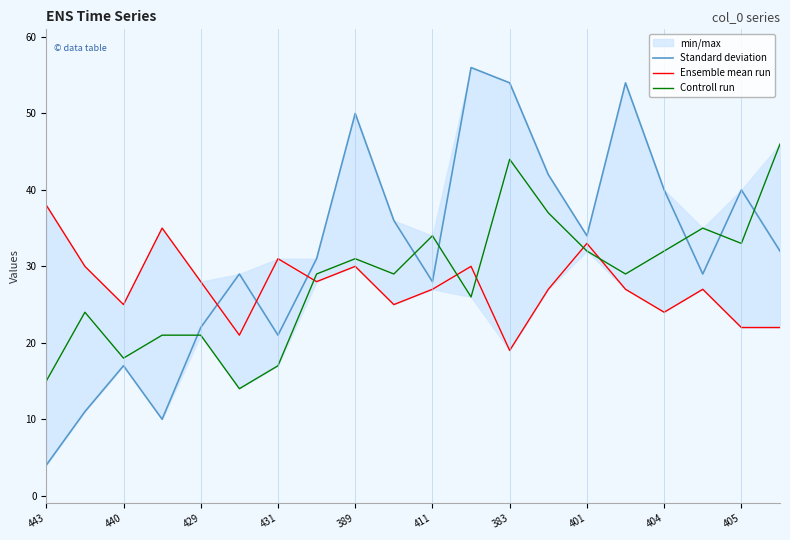

The Ensemble mean run series shows 25 at 443. True or false?

False